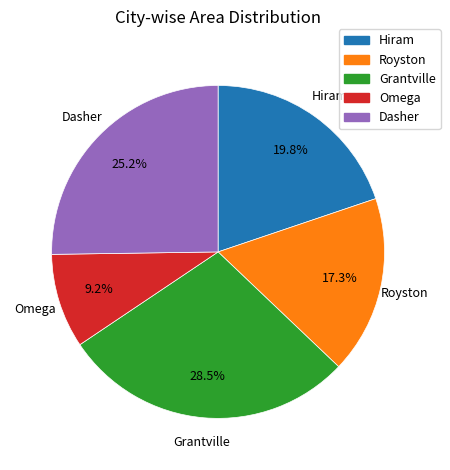

To the nearest percent, what portion does Omega represent?

9%